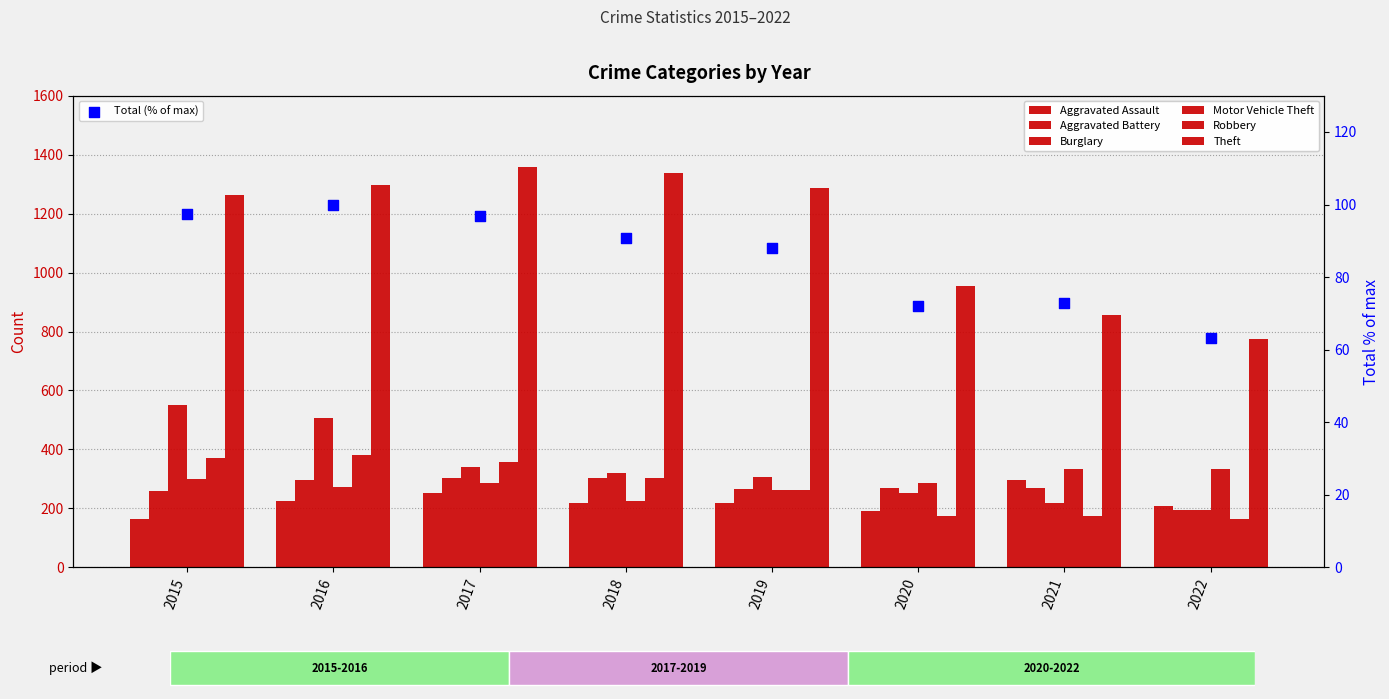

What are all the series names shown in the legend?

Aggravated Assault, Aggravated Battery, Burglary, Motor Vehicle Theft, Robbery, Theft